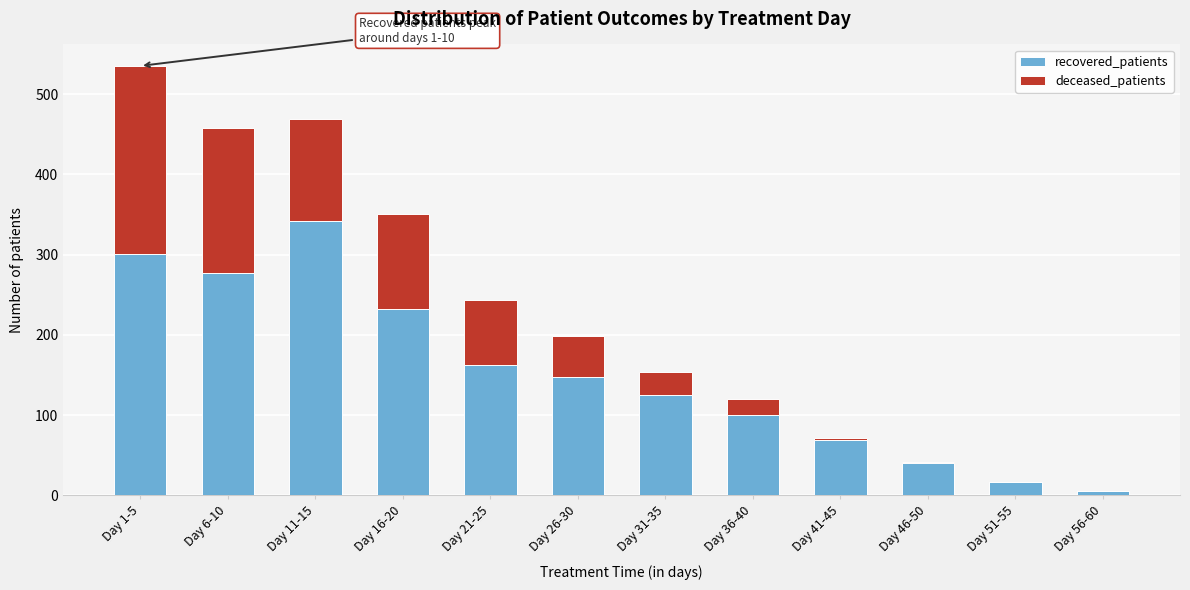

Reading right to left, what are the values for recovered_patients?

Day 56-60=5	Day 51-55=17	Day 46-50=41	Day 41-45=69	Day 36-40=100	Day 31-35=125	Day 26-30=147	Day 21-25=163	Day 16-20=232	Day 11-15=342	Day 6-10=277	Day 1-5=301